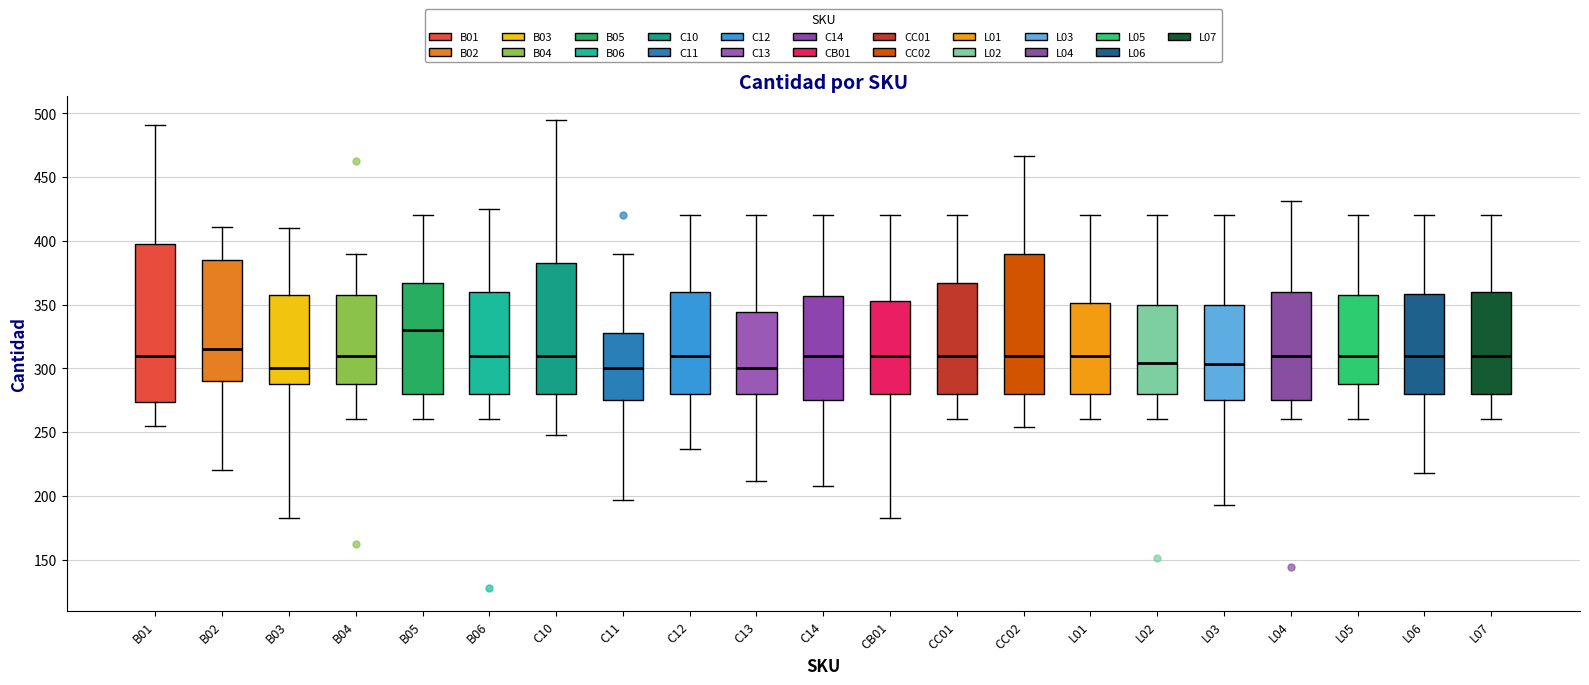

Where is the upper edge of the box for L05 on the y-axis? The values are not printed on the chart, so give them approximately, as read against the axis.

360